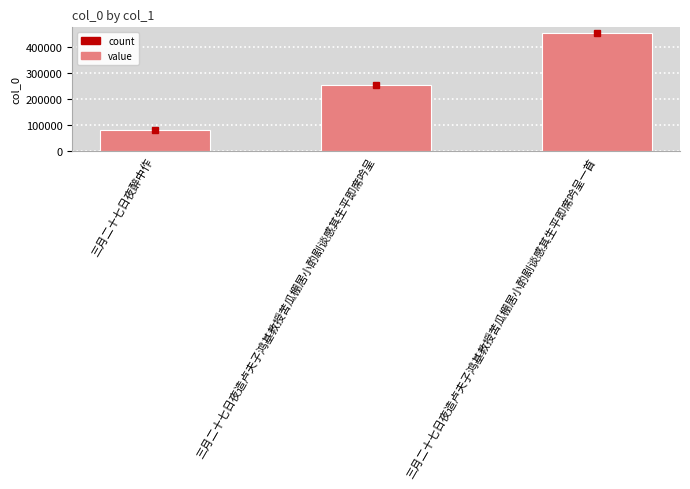

What is the approximate value at 三月二十七日夜造卢夫子鸿基教授苦瓜棚居小酌剧谈感其生平即席吟呈一首, to the nearest 10?

452960